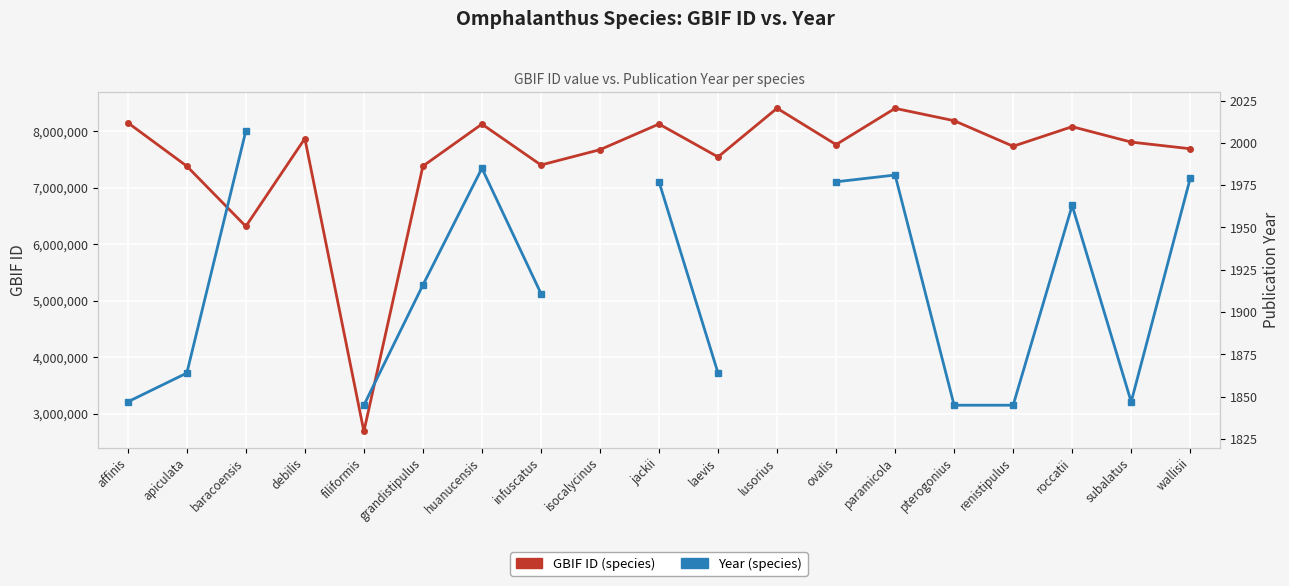

List the series in order of their peak value, lowest first.

Year (species), GBIF ID (species)